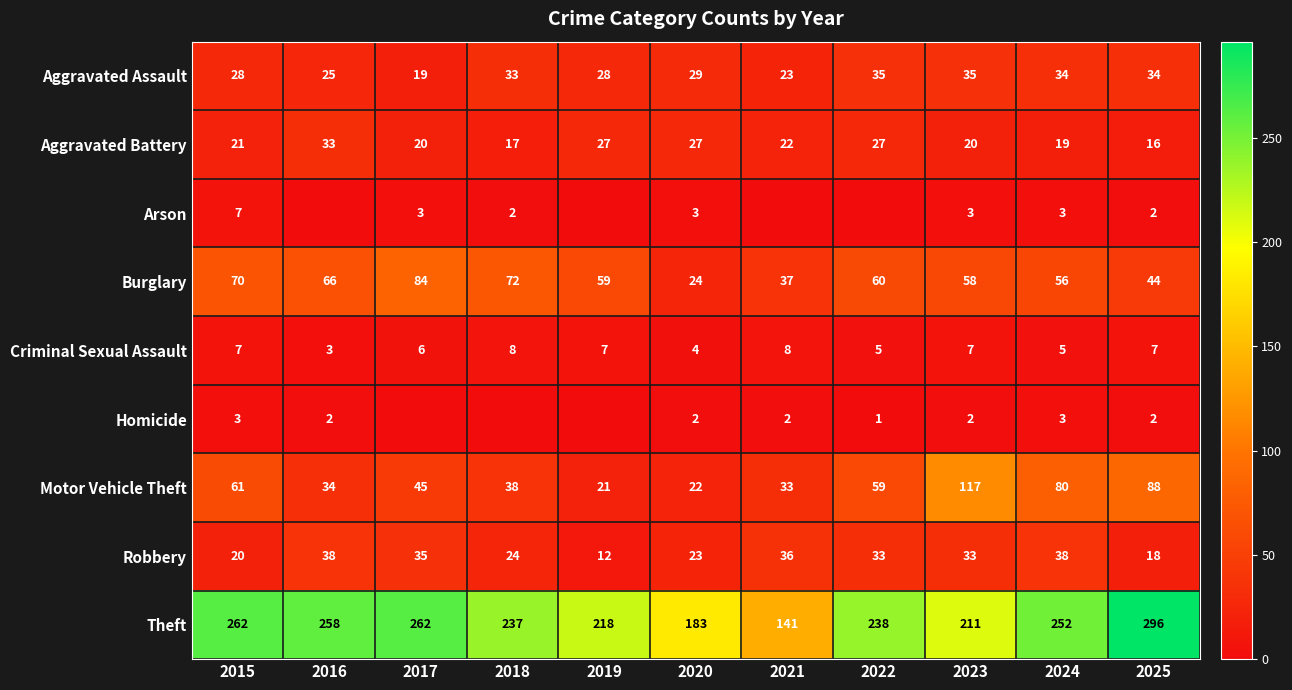

At 2020, list the series in order from largest to smallest.

Theft, Aggravated Assault, Aggravated Battery, Burglary, Robbery, Motor Vehicle Theft, Criminal Sexual Assault, Arson, Homicide